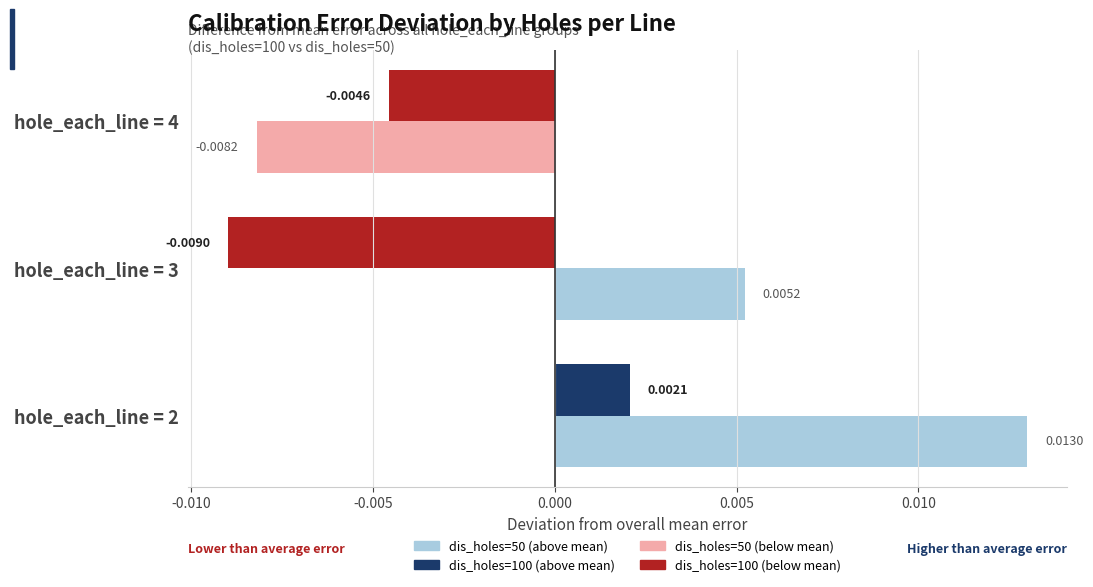

At which category is the sum across all series the highest?

hole_each_line = 2